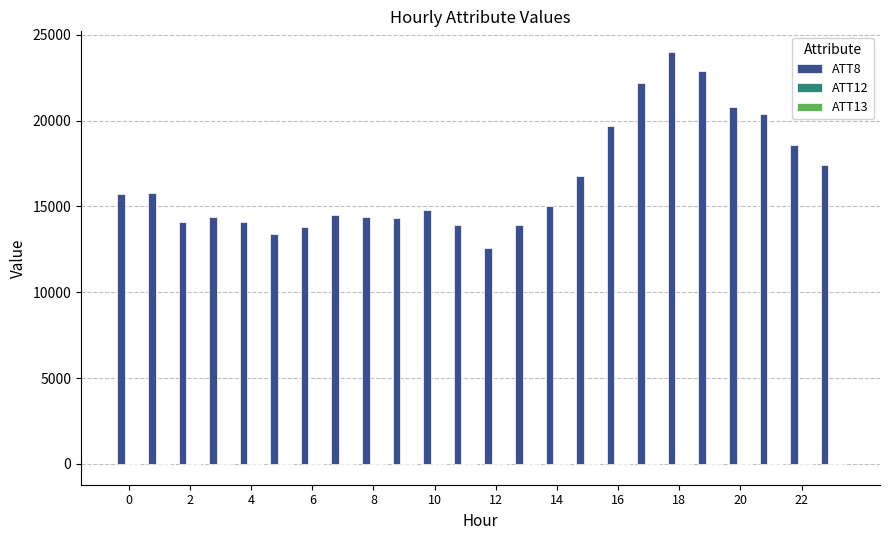

Which series has the largest total across all categories?

ATT8